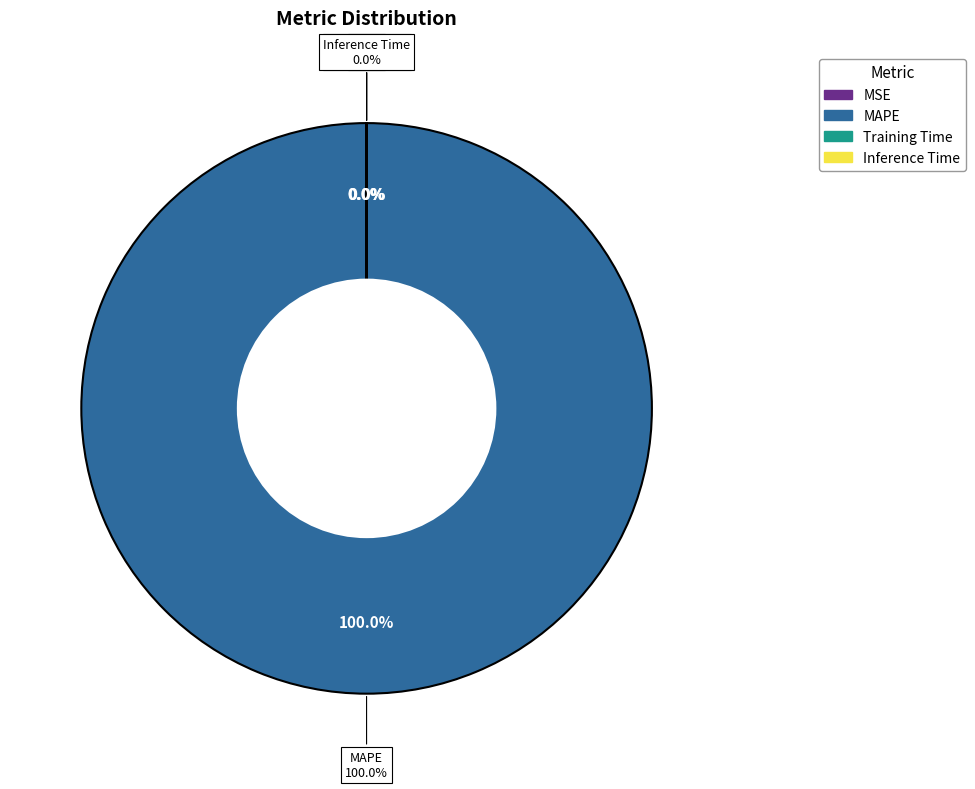

Is MAPE the majority of the pie?

Yes